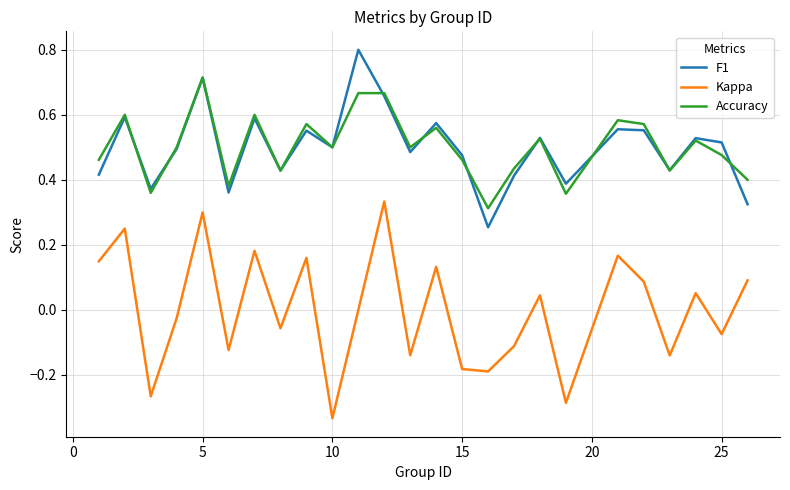

What is the highest value of the F1 series?

0.8